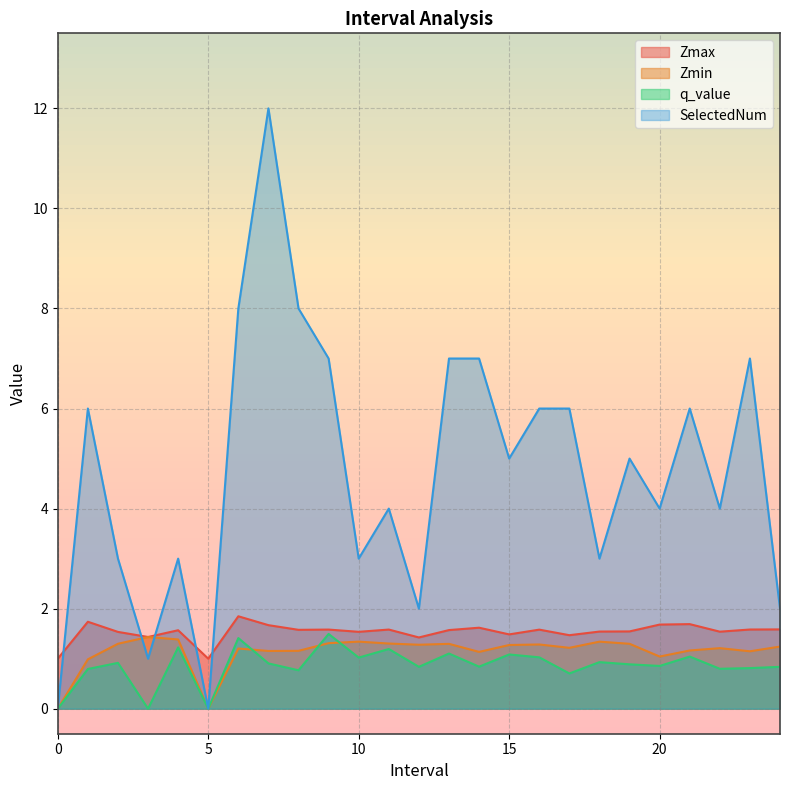

Which series ends up on top after the final intersection of Zmin and q_value?

Zmin